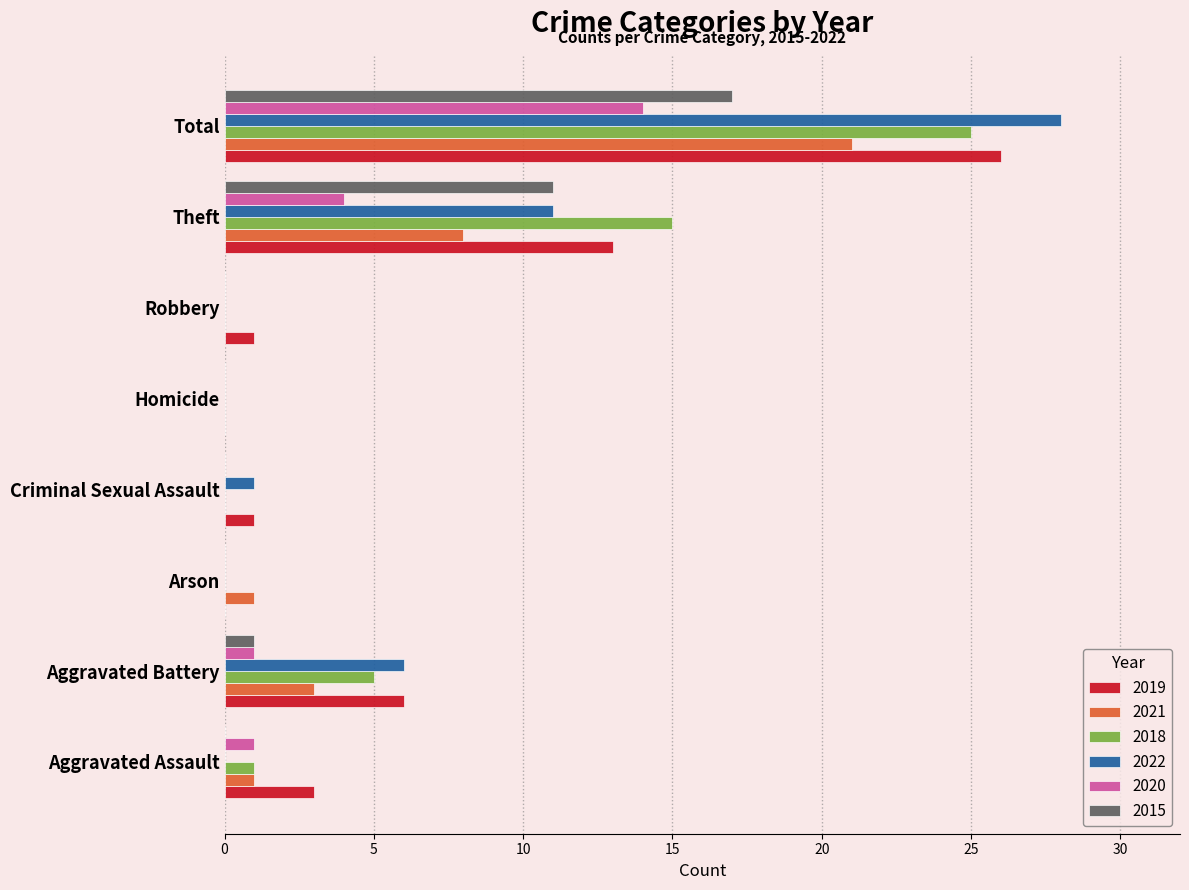

What is the sum of all 2021 values?

34